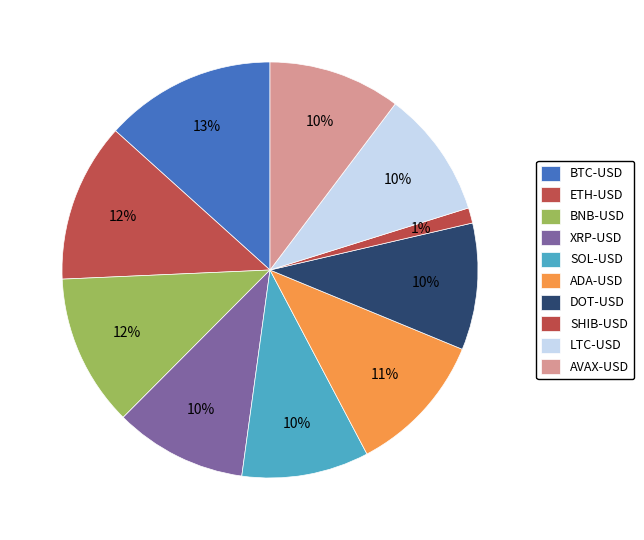

How many slices are in this pie chart?

10